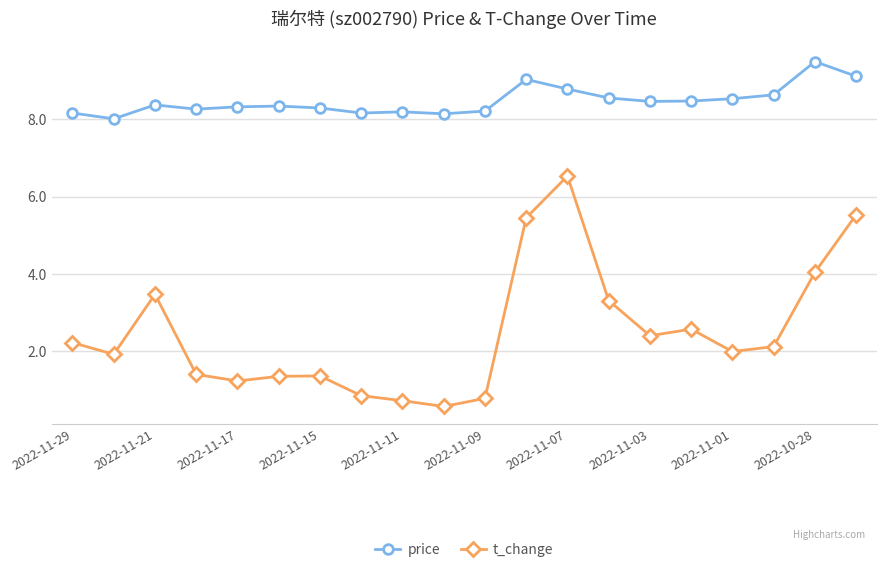

What are all the series names shown in the legend?

price, t_change